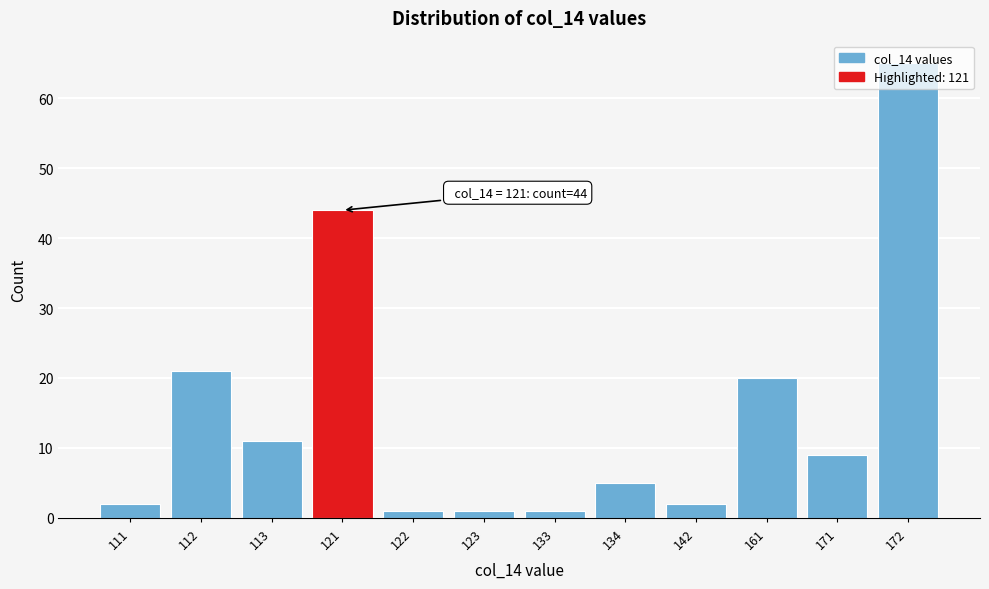

Is it true that the value at 172 is 25?

False